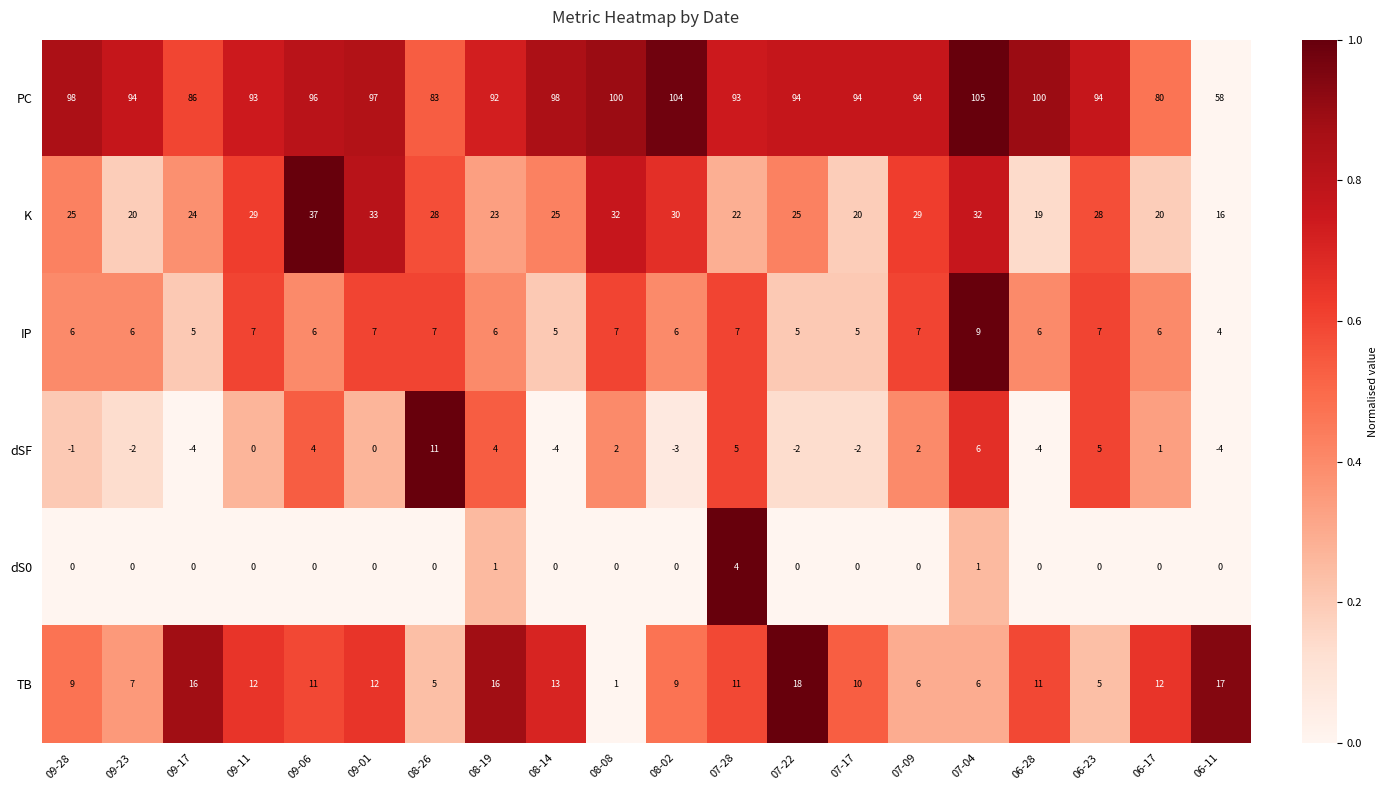

Rank the series at 06-28 from lowest to highest value.

dSF, dS0, IP, TB, K, PC